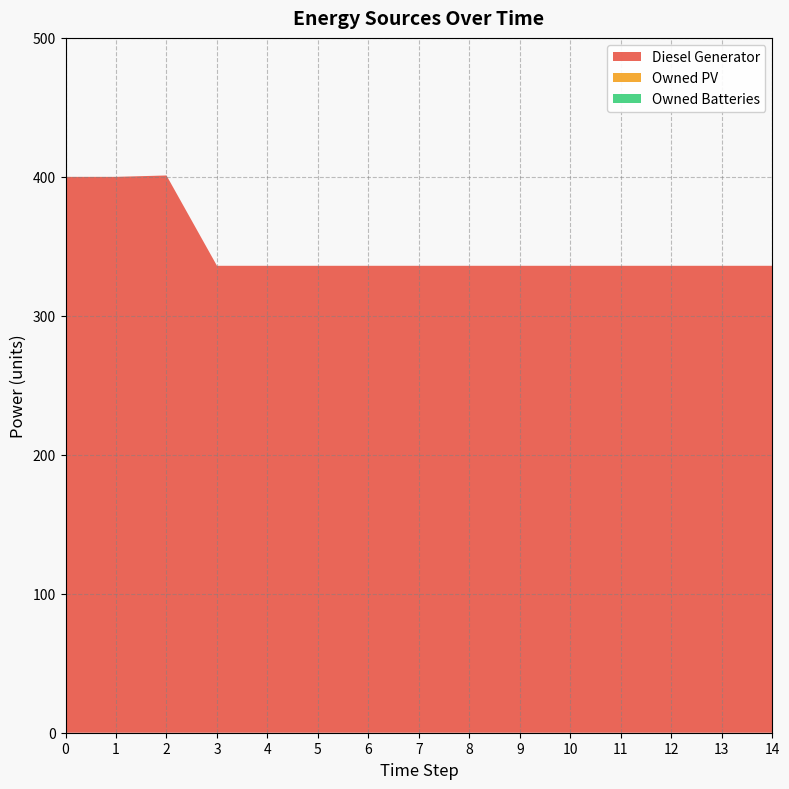

Reading left to right, extract all data points from this chart.

Diesel Generator: 0=400	1=400	2=401	3=336	4=336	5=336	6=336	7=336	8=336	9=336	10=336	11=336	12=336	13=336	14=336
Owned PV: 0=0	1=0	2=0	3=0	4=0	5=0	6=0	7=0	8=0	9=0	10=0	11=0	12=0	13=0	14=0
Owned Batteries: 0=0	1=0	2=0	3=0	4=0	5=0	6=0	7=0	8=0	9=0	10=0	11=0	12=0	13=0	14=0